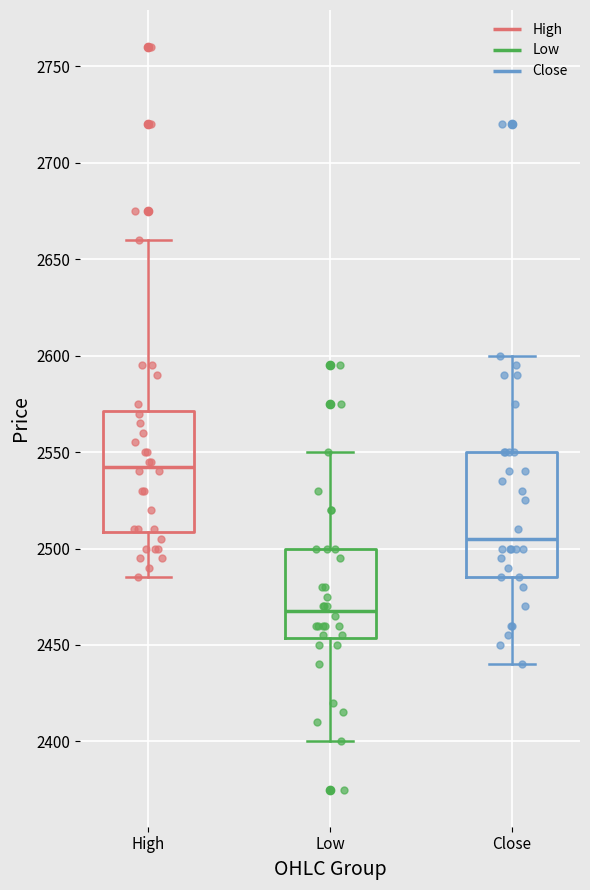

Reading left to right, transcribe this box plot: for each box, give where its median line is, the range the box spans, and where its two whiskers end, as read against the y-axis. The values are not printed on the chart, so give them approximately, as read against the axis.

High: median 2545, box 2510 to 2570, whiskers 2485 to 2660
Low: median 2470, box 2455 to 2500, whiskers 2400 to 2550
Close: median 2505, box 2485 to 2550, whiskers 2440 to 2600